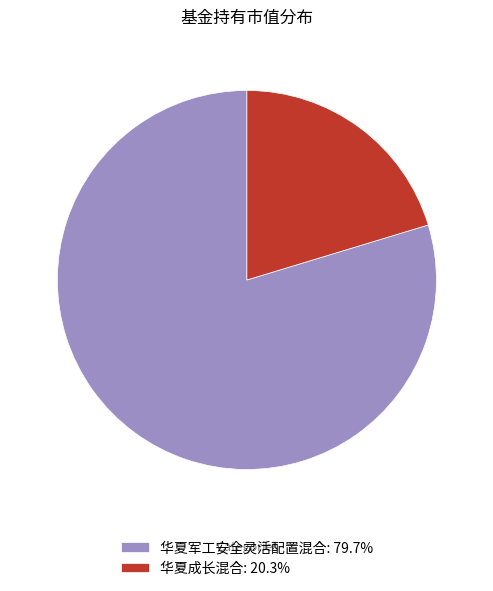

Does 华夏成长混合 account for over 50% of the chart?

No